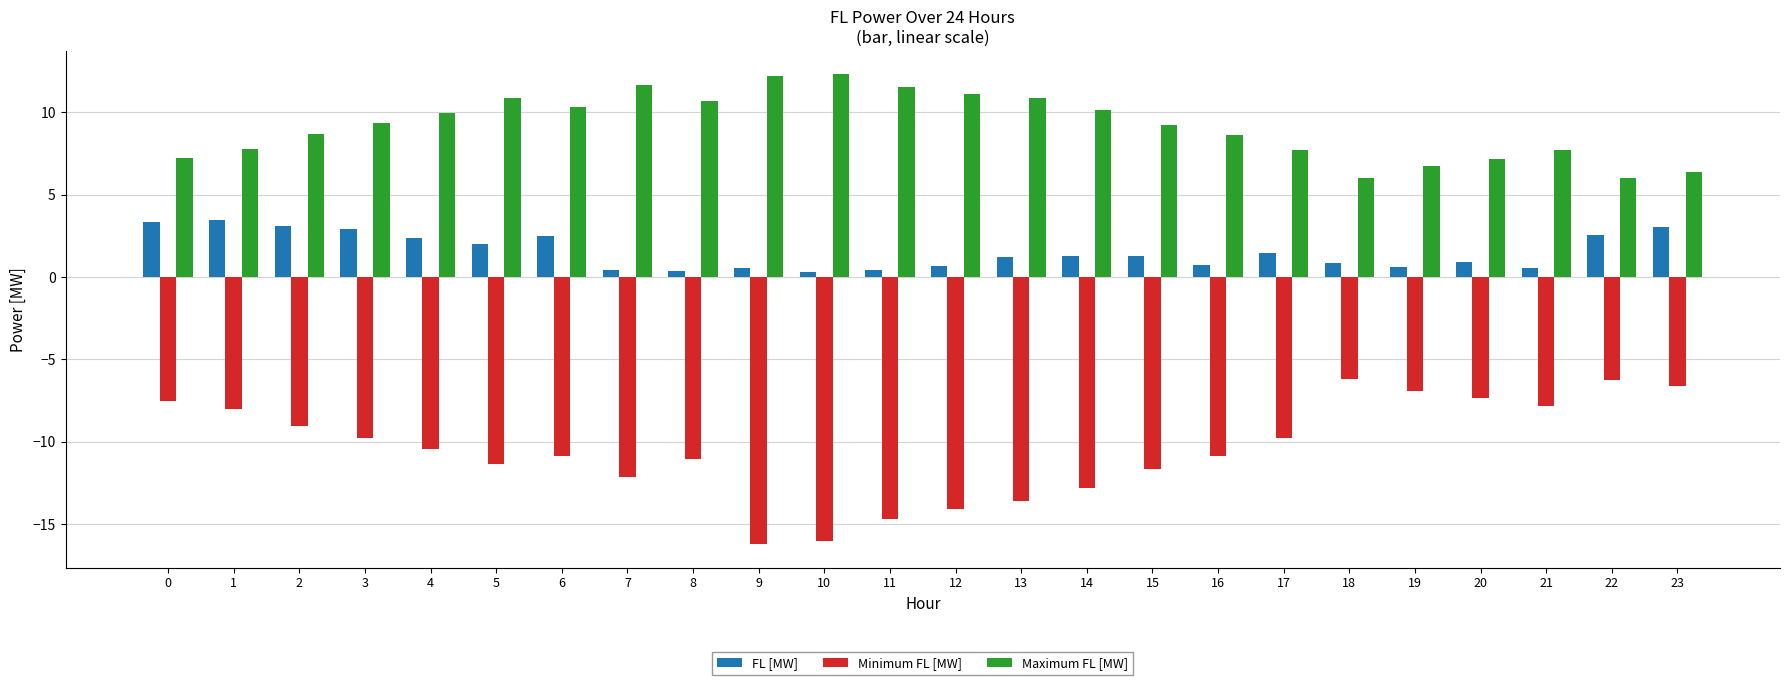

At how many categories does at least one series exceed 4?

24